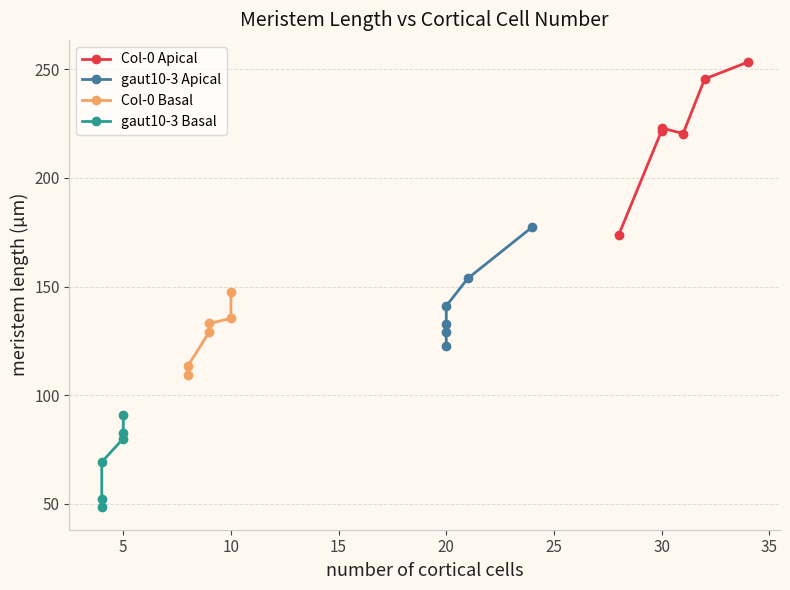

Count the number of data series in this chart.

4